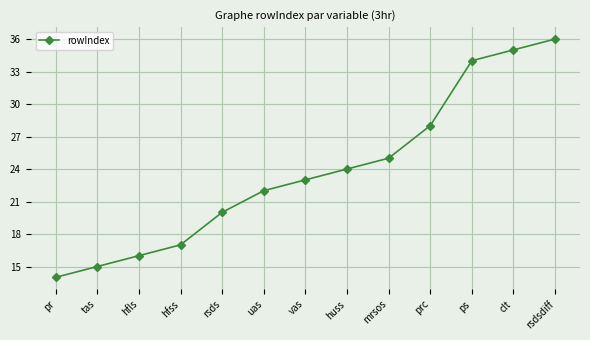

What is the sum of all values?

309